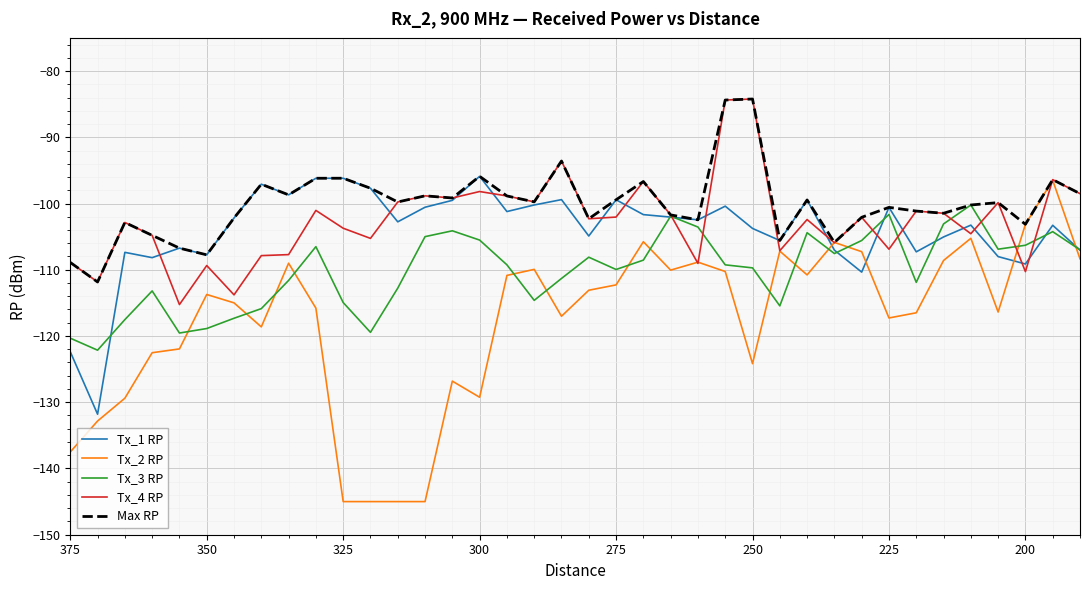

How many interior local peaks does the Tx_2 RP series have?

10